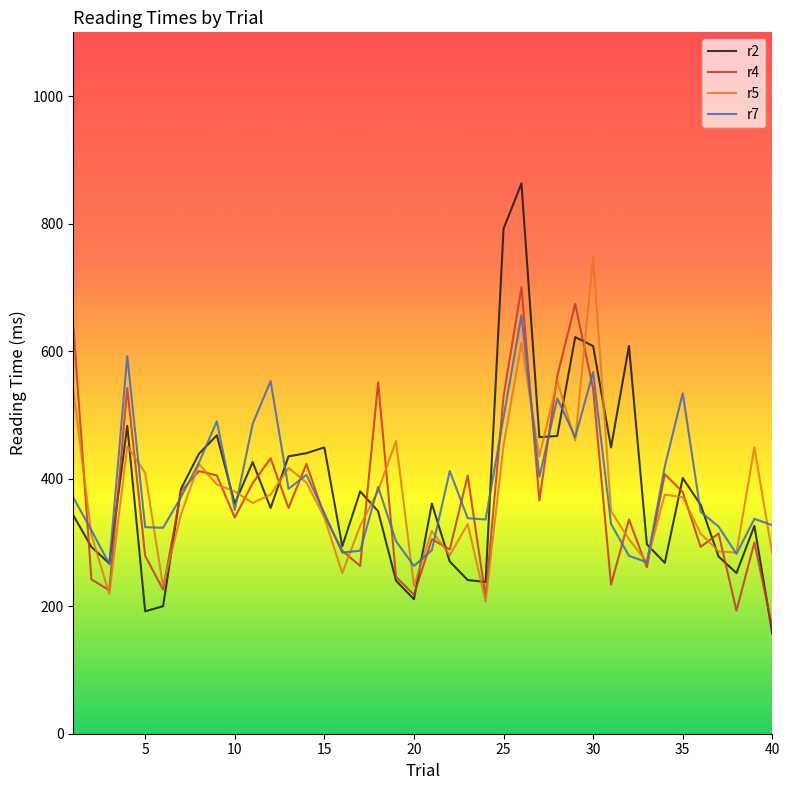

Which series has the largest range (max minus min)?

r2